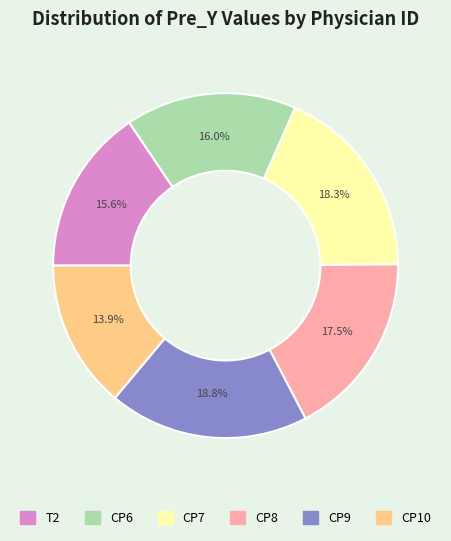

Does CP6 represent more than half of the total?

No